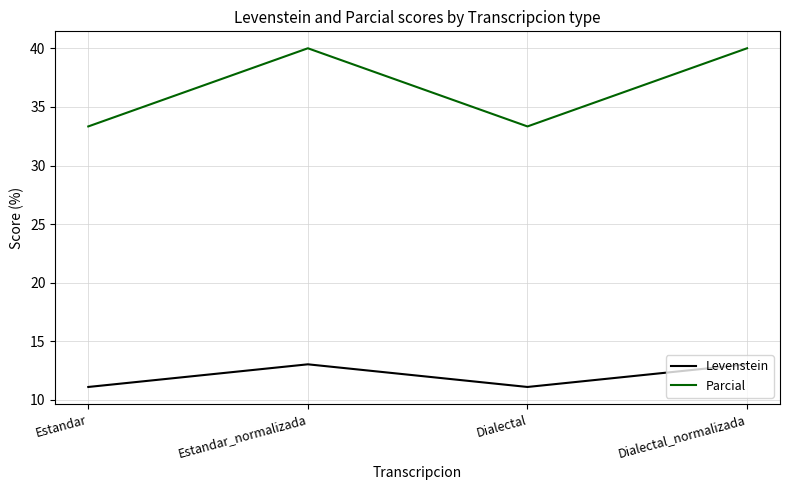

What are all the series names shown in the legend?

Levenstein, Parcial